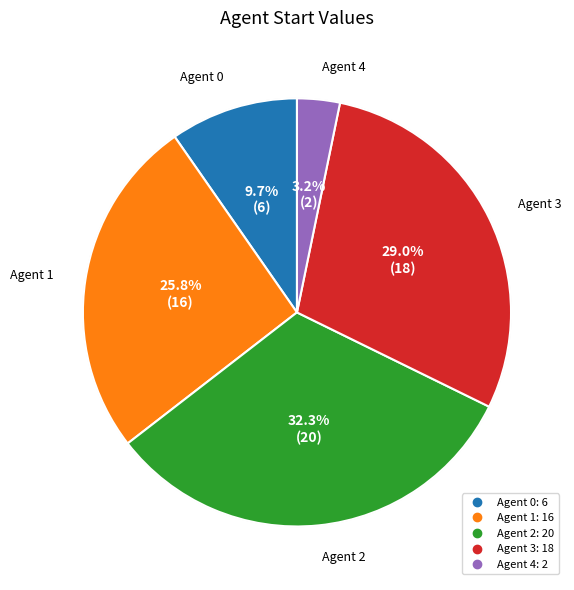

What is the change in value from 2 to 4?

-18